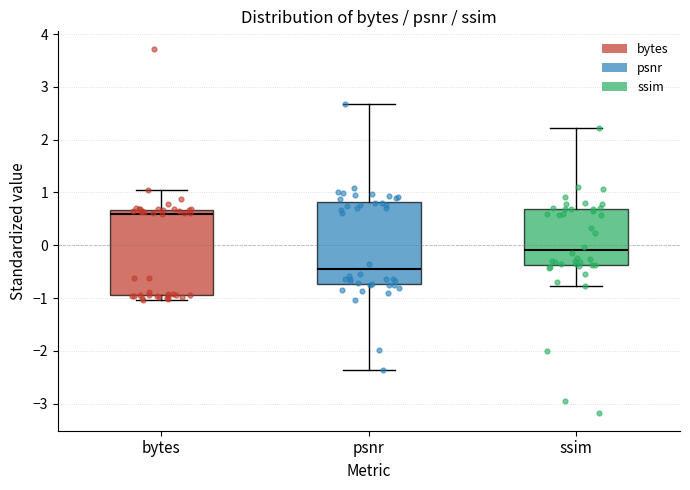

Reading left to right, transcribe this box plot: for each box, give where its median line is, the range the box spans, and where its two whiskers end, as read against the y-axis. The values are not printed on the chart, so give them approximately, as read against the axis.

bytes: median 0.6, box -1.0 to 0.7, whiskers -1.0 (just below the box's lower edge) to 1.0
psnr: median -0.4, box -0.7 to 0.8, whiskers -2.4 to 2.7
ssim: median -0.1, box -0.4 to 0.7, whiskers -0.8 to 2.2